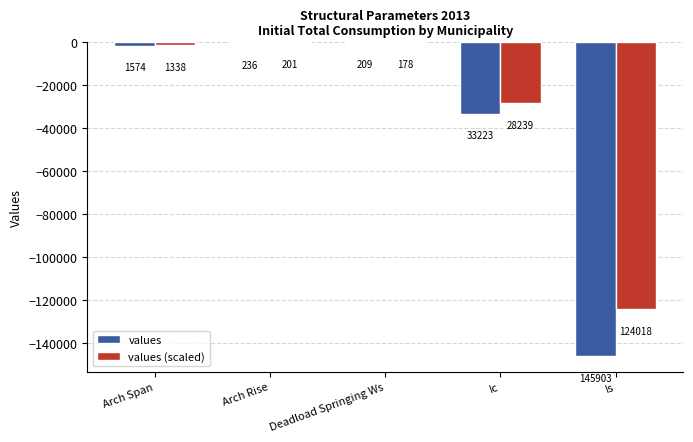

What value does the values series have at Ic?

-33222.5